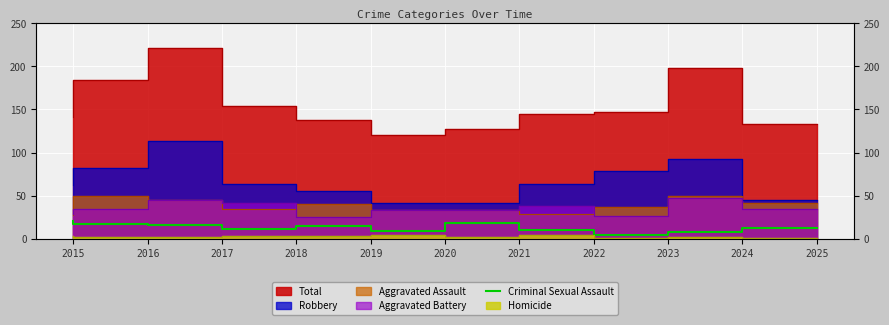

At which category does the chart reach its minimum across all series?

2023